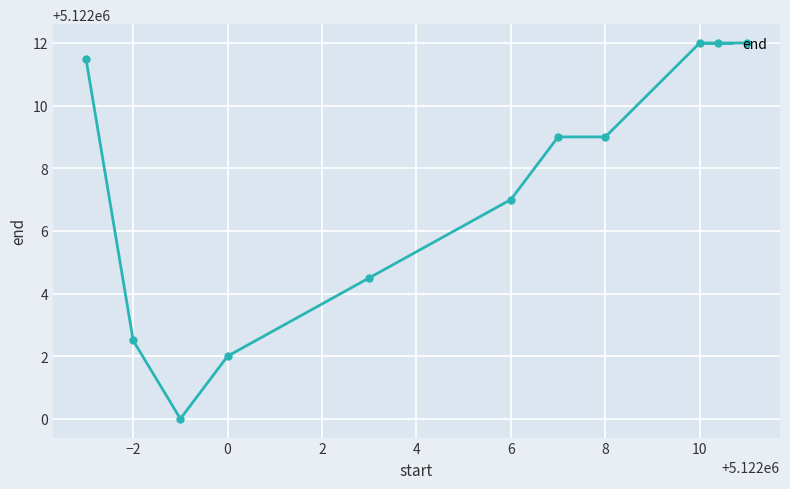

What is the greatest value displayed?

5122012.0